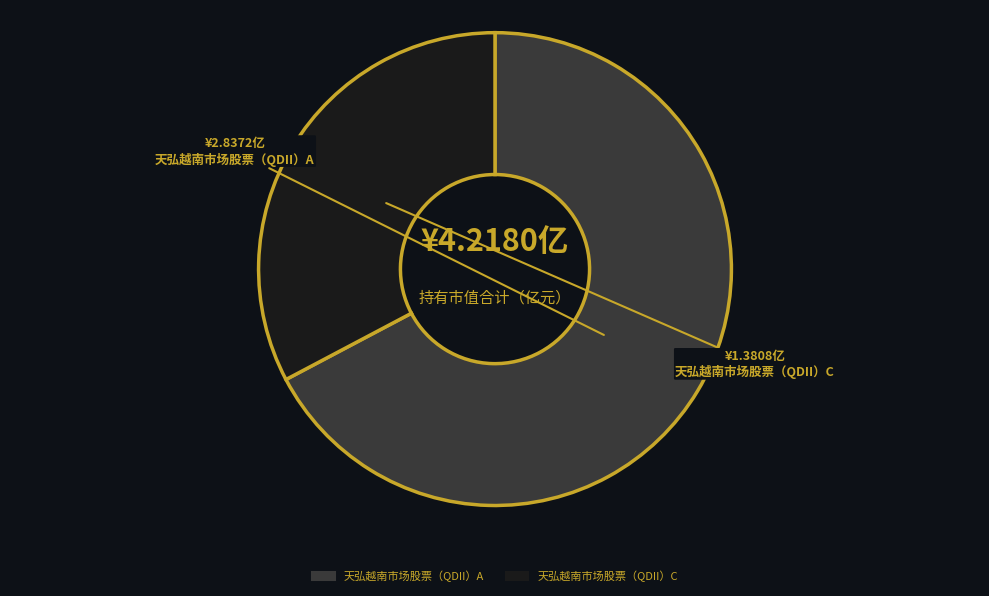

Between 天弘越南市场股票（QDII）C and 天弘越南市场股票（QDII）A, which is larger?

天弘越南市场股票（QDII）A